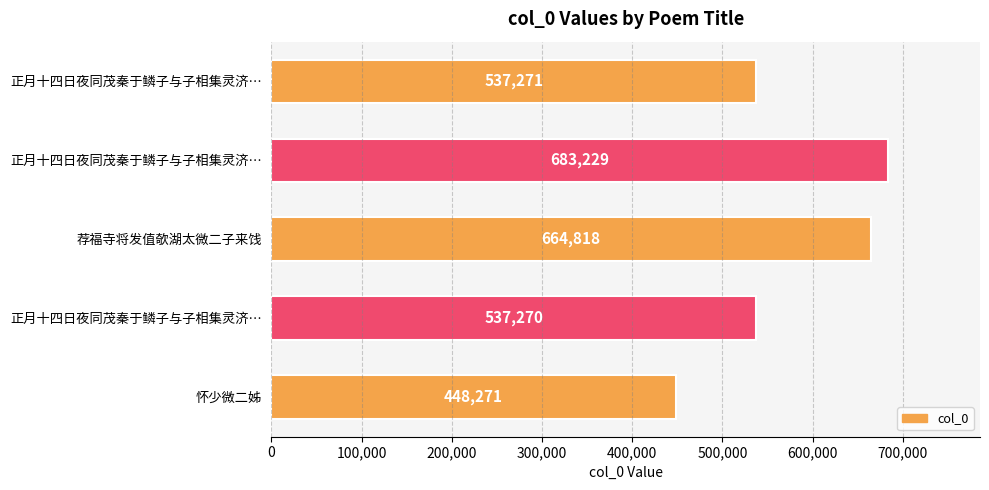

Which label corresponds to the smallest value in the chart?

怀少微二姊